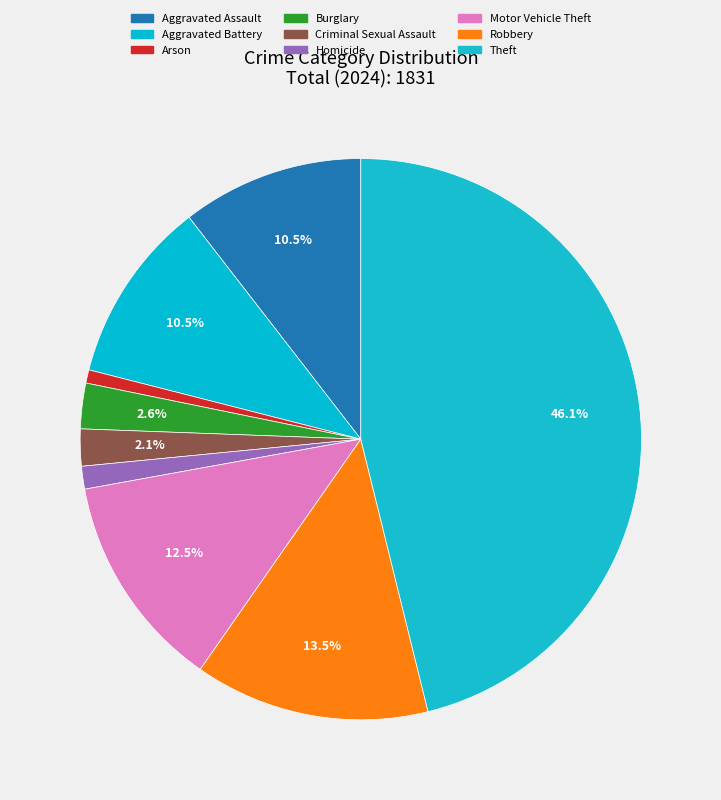

Does Criminal Sexual Assault represent more than half of the total?

No